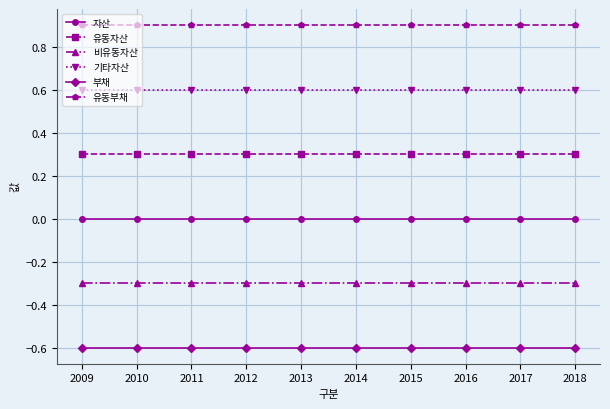

Reading left to right, what are all the values shown in this chart?

자산: 0.0	0.0	0.0	0.0	0.0	0.0	0.0	0.0	0.0	0.0
유동자산: 0.3	0.3	0.3	0.3	0.3	0.3	0.3	0.3	0.3	0.3
비유동자산: -0.3	-0.3	-0.3	-0.3	-0.3	-0.3	-0.3	-0.3	-0.3	-0.3
기타자산: 0.6	0.6	0.6	0.6	0.6	0.6	0.6	0.6	0.6	0.6
부채: -0.6	-0.6	-0.6	-0.6	-0.6	-0.6	-0.6	-0.6	-0.6	-0.6
유동부채: 0.9	0.9	0.9	0.9	0.9	0.9	0.9	0.9	0.9	0.9